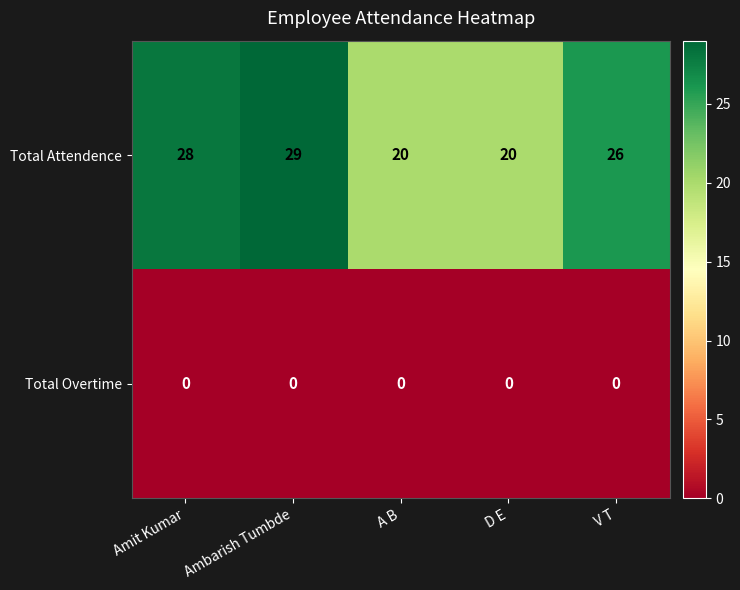

Which series changed the most between Ambarish Tumbde and A B?

Total Attendence